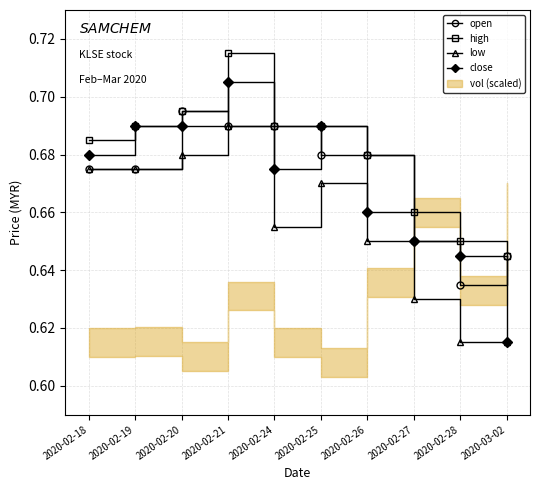

What is the sum of all open values?

6.7